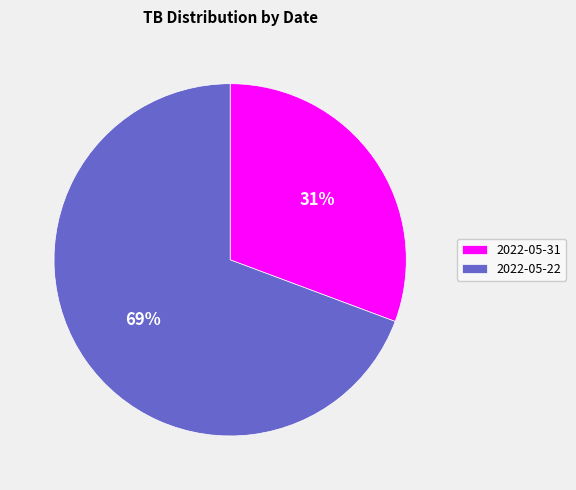

Does any single category account for the majority?

Yes